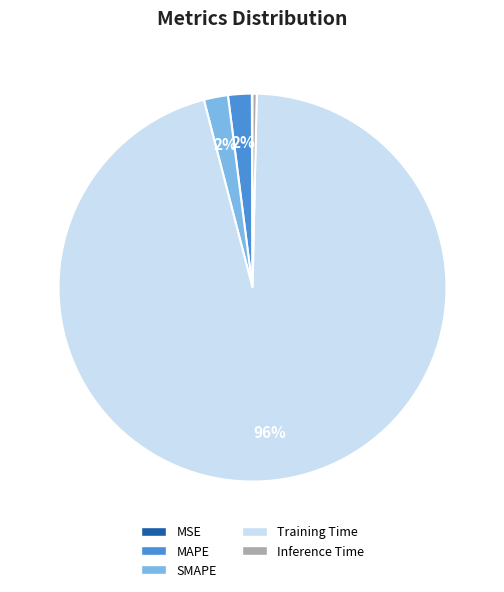

What percentage is the MAPE slice, to the nearest percent?

2%